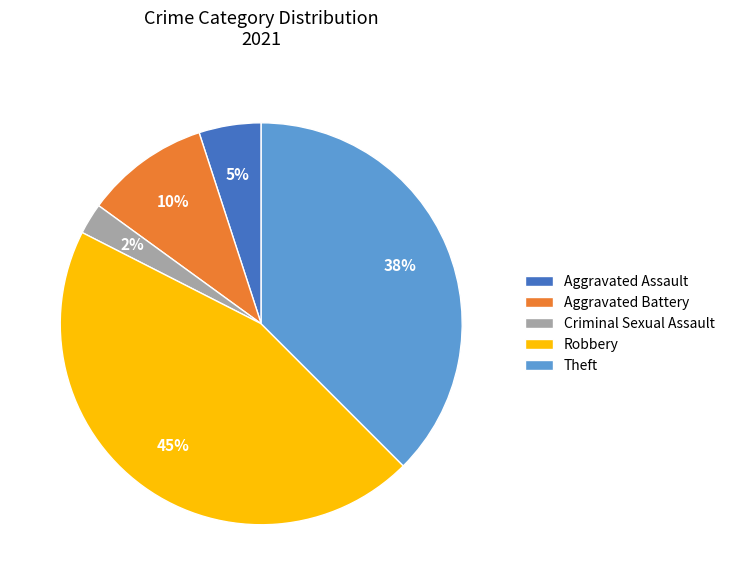

Approximately how many times larger is the value at Theft compared to Robbery?

0.8